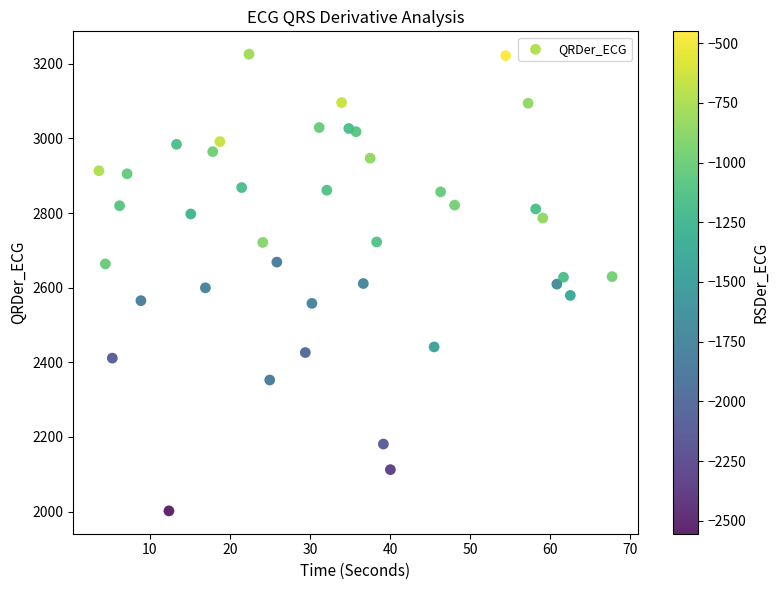

What is the range of X values (max minus min)?

64.1